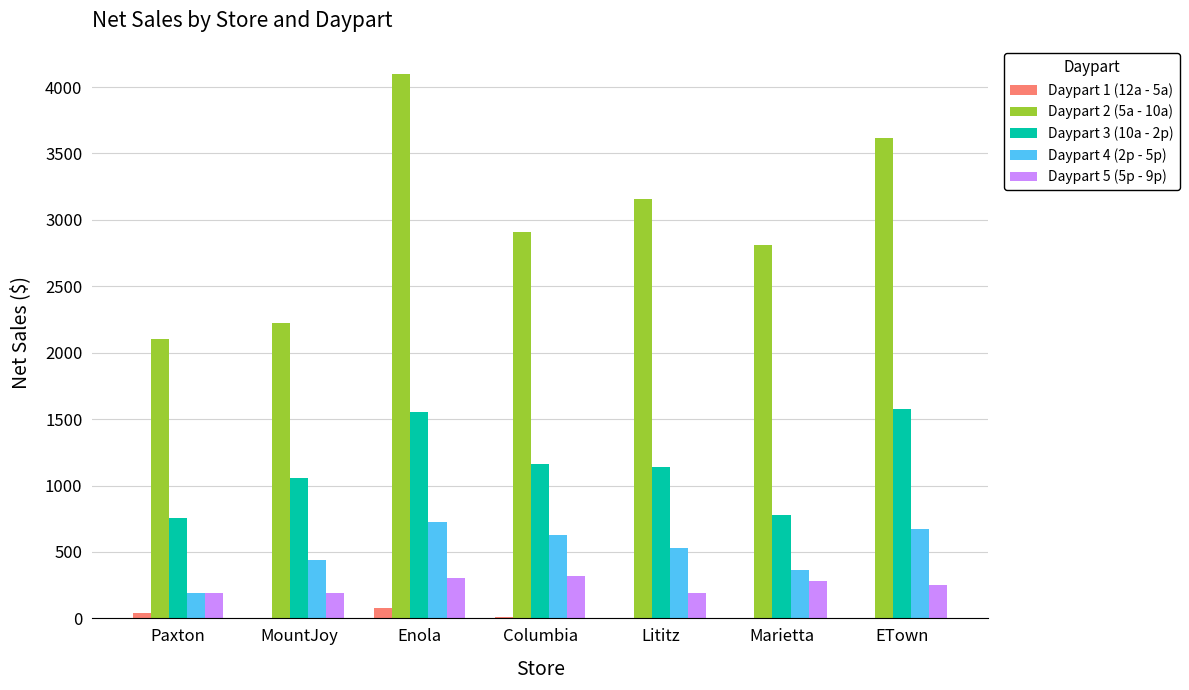

How many data points does each series have?

7